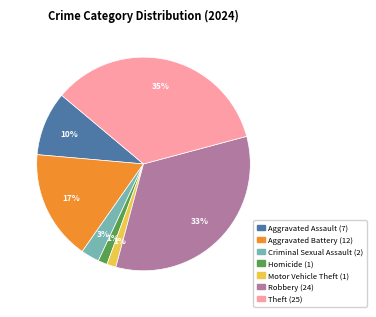

Does any single category account for the majority?

No